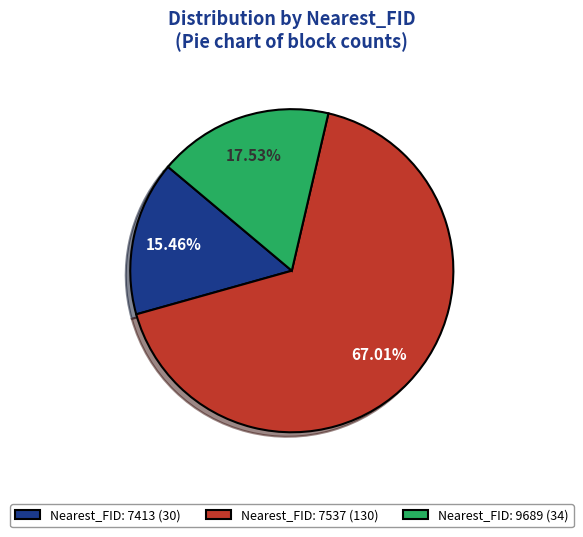

Which category has the smallest portion of the pie?

Nearest_FID: 7413 (30)